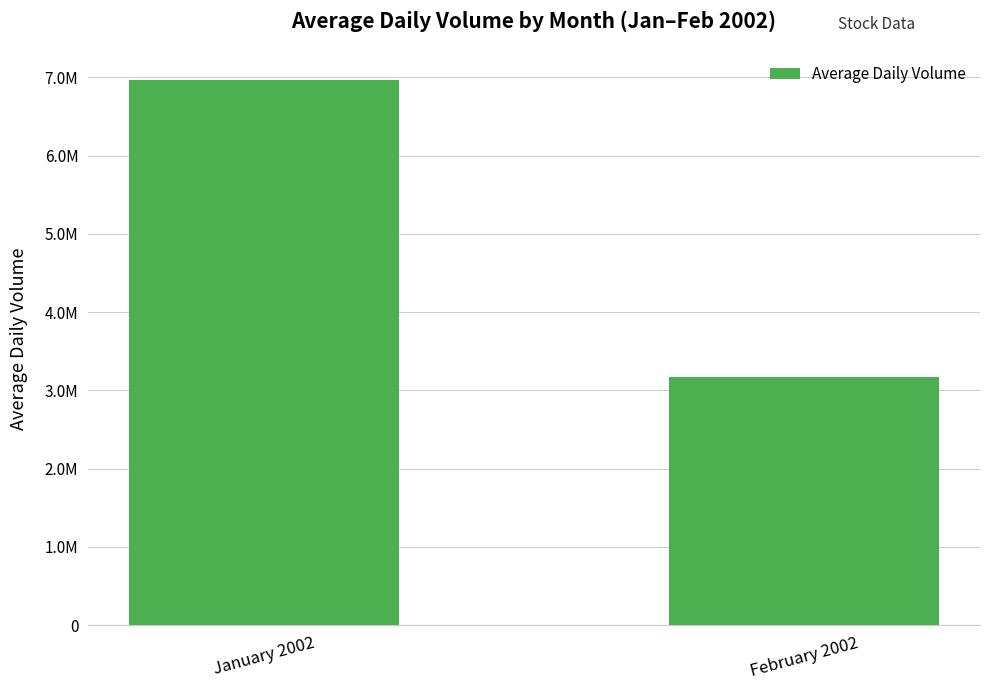

What is the label of the 2nd bar from the left?

February 2002